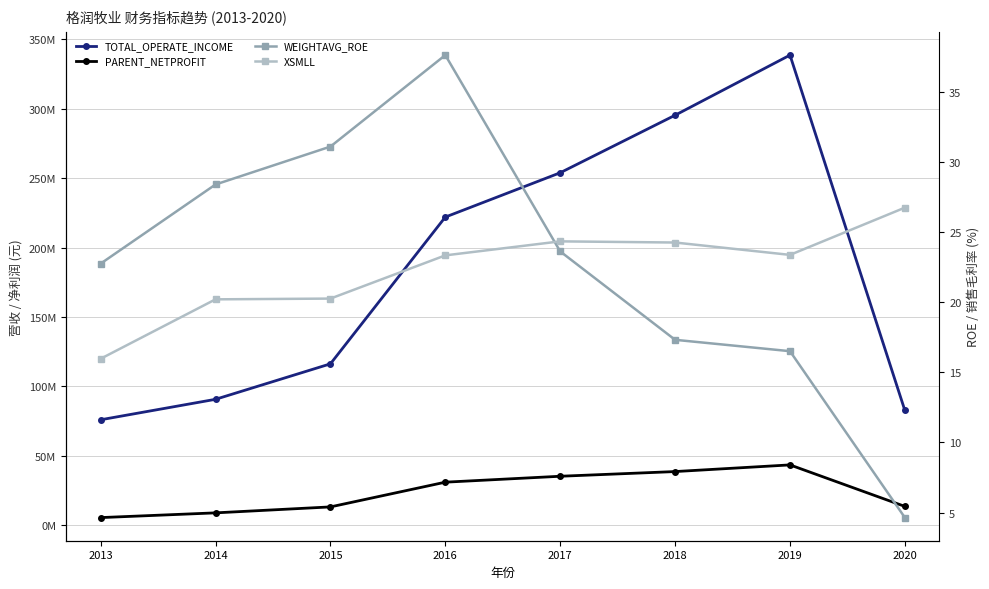

Reading right to left, what are all the values shown in this chart?

TOTAL_OPERATE_INCOME: 2020=82668839.3	2019=338638911.4	2018=295336936.1	2017=253900951.5	2016=221981859.1	2015=116259670.0	2014=90712044.7	2013=75970945.5
PARENT_NETPROFIT: 2020=13560029.9	2019=43466474.3	2018=38664077.6	2017=35284588.7	2016=31021404.6	2015=13207132.1	2014=8917631.5	2013=5506080.0
WEIGHTAVG_ROE: 2020=4.6	2019=16.5	2018=17.3	2017=23.6	2016=37.6	2015=31.1	2014=28.4	2013=22.7
XSMLL: 2020=26.7	2019=23.4	2018=24.2	2017=24.3	2016=23.3	2015=20.2	2014=20.2	2013=16.0